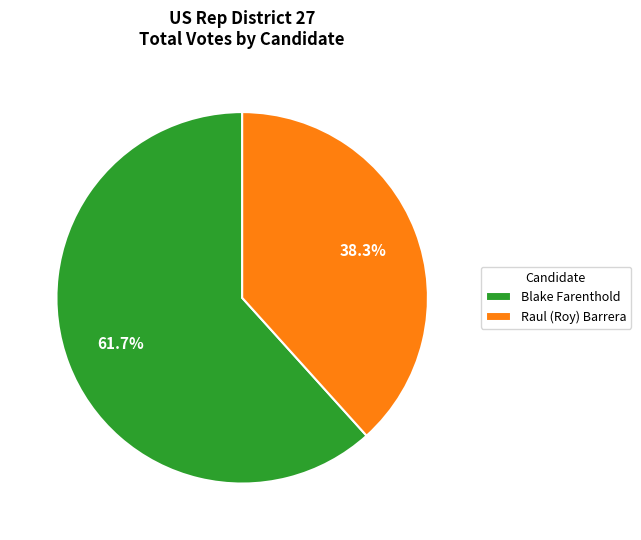

Combined, do Blake Farenthold and Raul (Roy) Barrera account for over 50%?

Yes